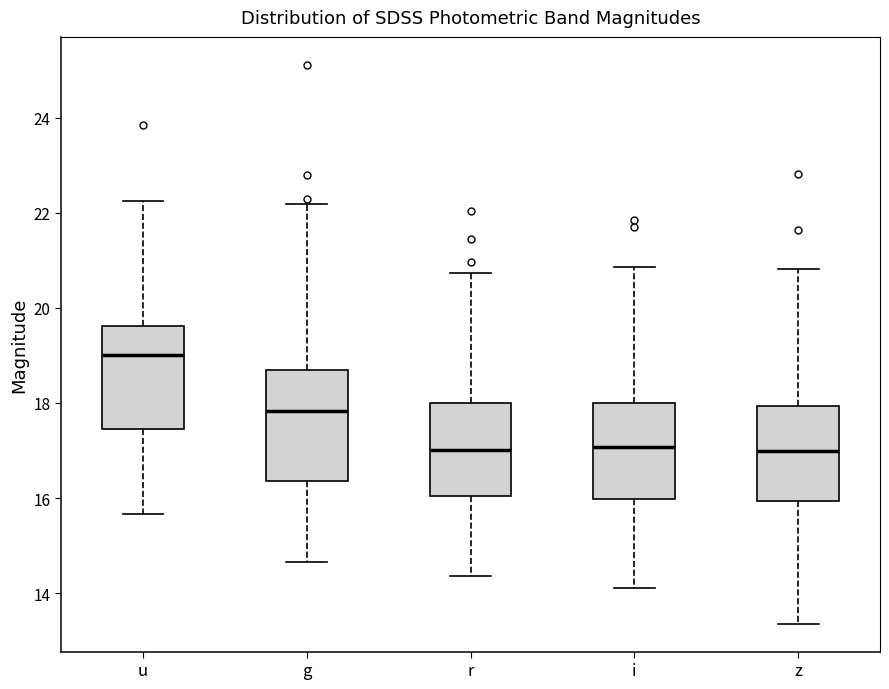

Reading left to right, transcribe this box plot: for each box, give where its median line is, the range the box spans, and where its two whiskers end, as read against the y-axis. The values are not printed on the chart, so give them approximately, as read against the axis.

u: median 19.0, box 17.4 to 19.6, whiskers 15.6 to 22.2
g: median 17.8, box 16.4 to 18.6, whiskers 14.6 to 22.2
r: median 17.0, box 16.0 to 18.0, whiskers 14.4 to 20.8
i: median 17.0, box 16.0 to 18.0, whiskers 14.2 to 20.8
z: median 17.0, box 16.0 to 18.0, whiskers 13.4 to 20.8